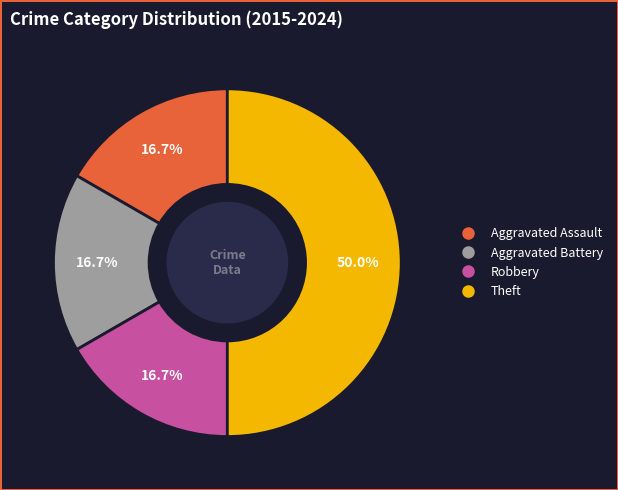

Between Theft and Aggravated Battery, which is larger?

Theft